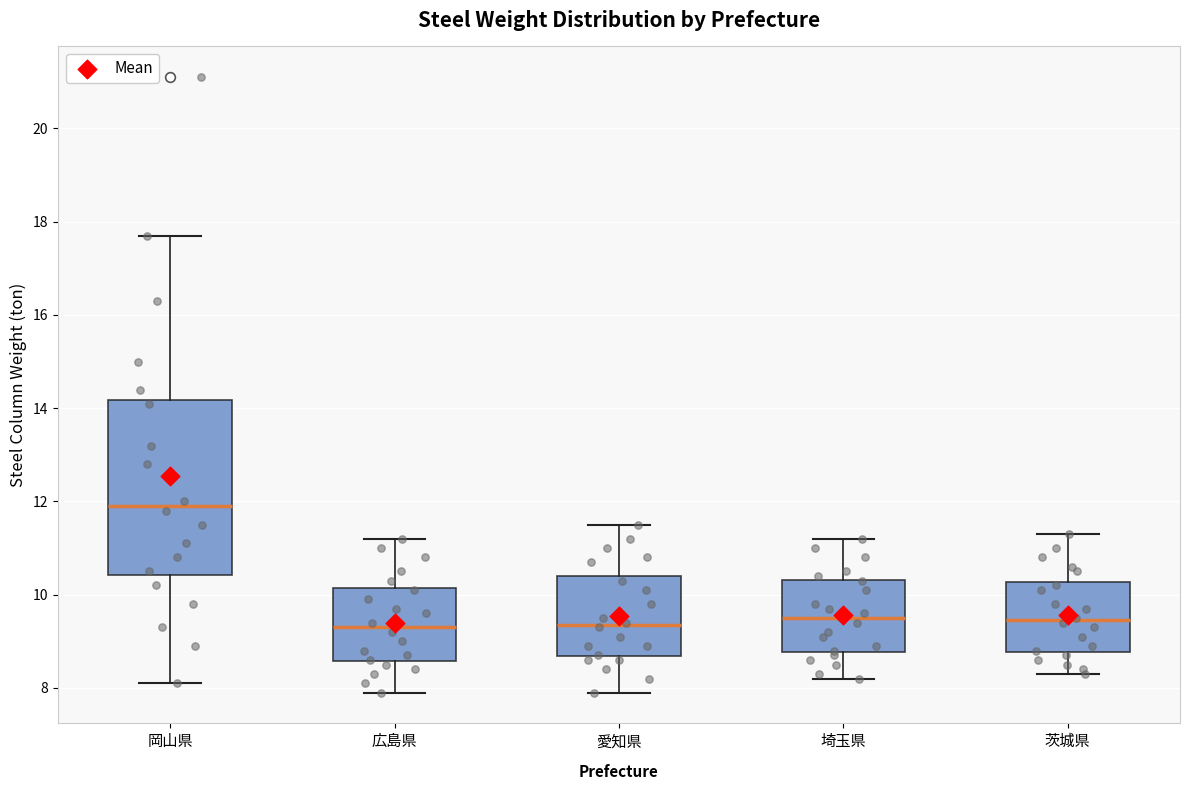

Reading left to right, transcribe this box plot: for each box, give where its median line is, the range the box spans, and where its two whiskers end, as read against the y-axis. The values are not printed on the chart, so give them approximately, as read against the axis.

岡山県: median 12.0, box 10.4 to 14.2, whiskers 8.2 to 17.8
広島県: median 9.4, box 8.6 to 10.2, whiskers 8.0 to 11.2
愛知県: median 9.4, box 8.6 to 10.4, whiskers 8.0 to 11.6
埼玉県: median 9.6, box 8.8 to 10.4, whiskers 8.2 to 11.2
茨城県: median 9.4, box 8.8 to 10.2, whiskers 8.4 to 11.4